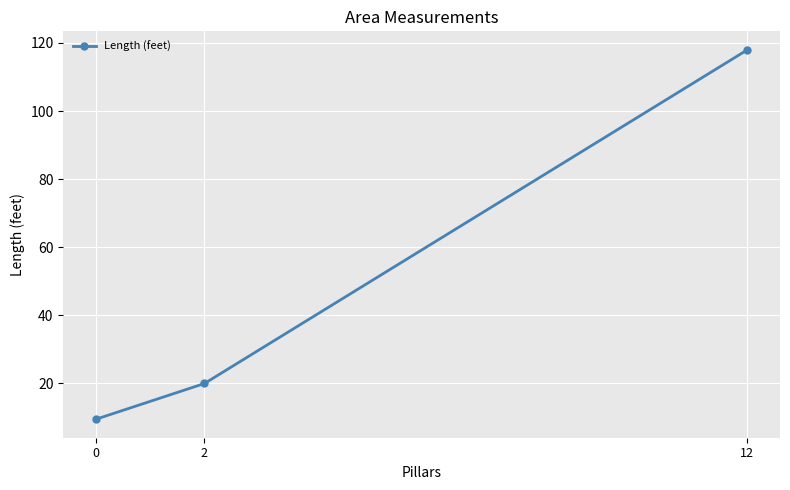

Read the value at 2.

20.0